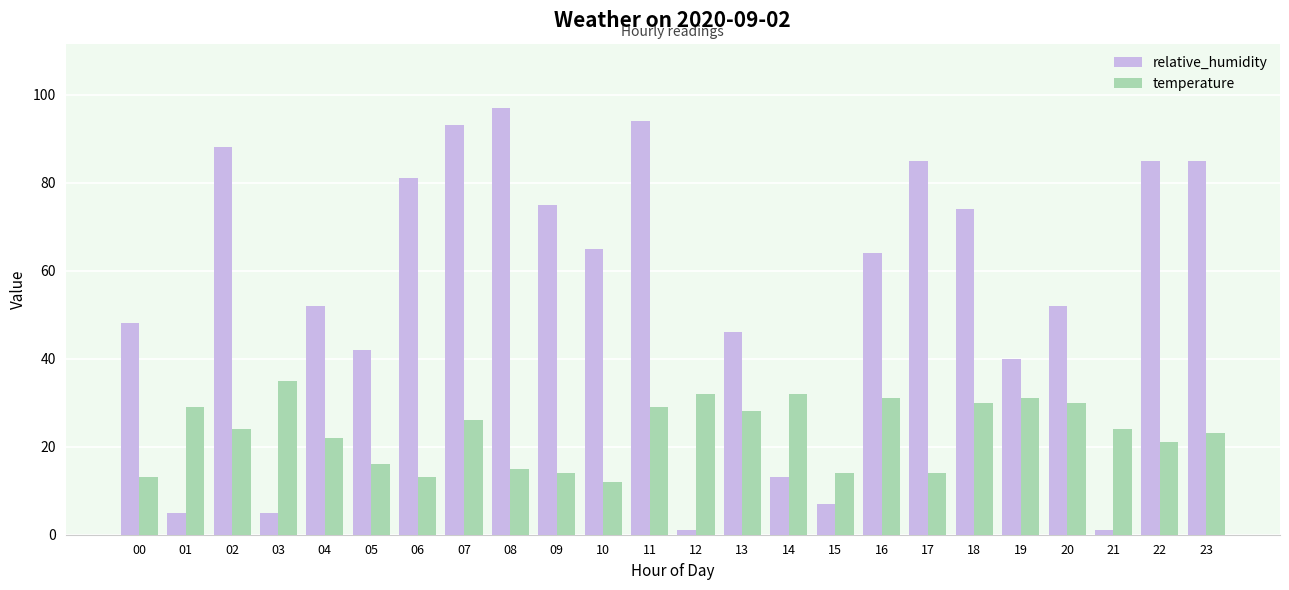

Read the relative_humidity value at 07, to the nearest 5.

95